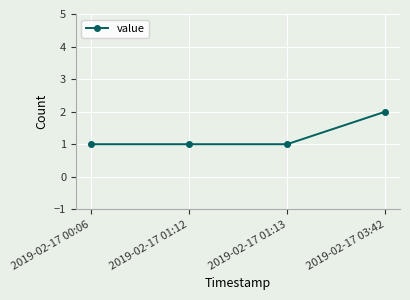

Approximately how many times larger is the value at 2019-02-17 01:12 compared to 2019-02-17 01:13?

1.0